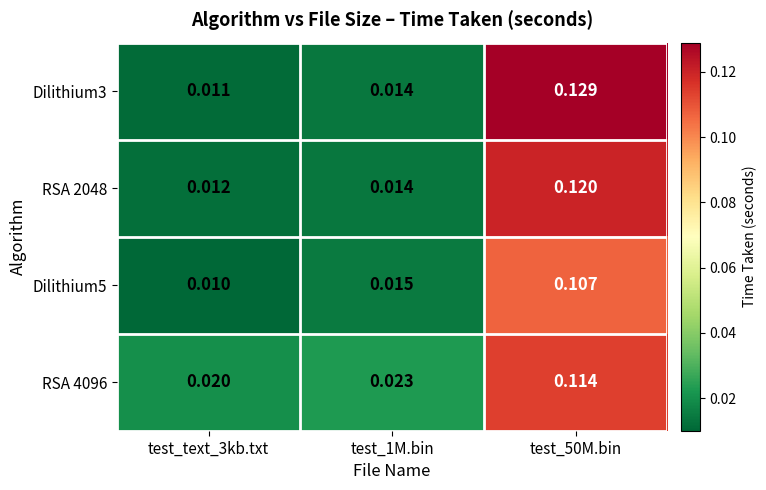

Count the number of data series in this chart.

4